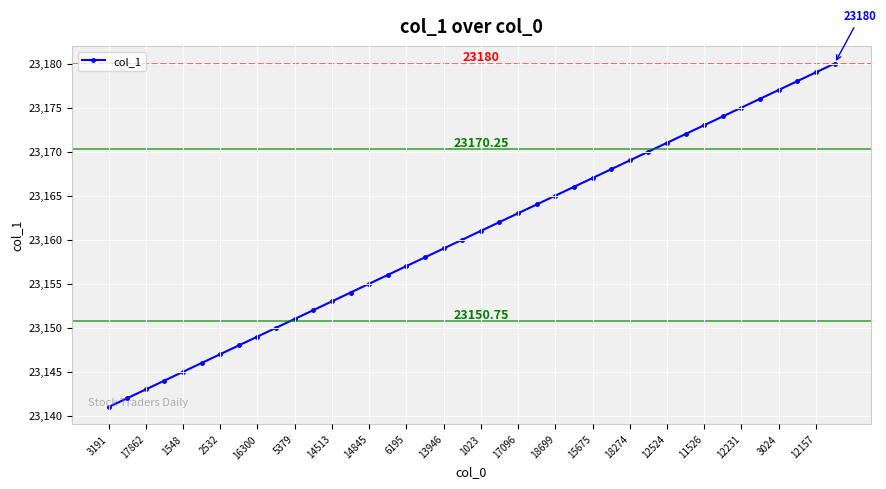

What is the difference between the maximum and minimum values?

39